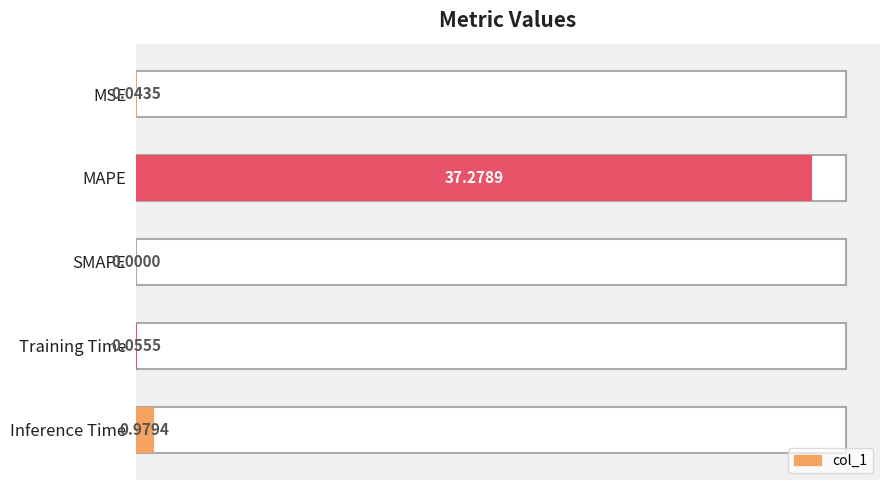

The chart shows a value of 56.9 at MAPE. True or false?

False